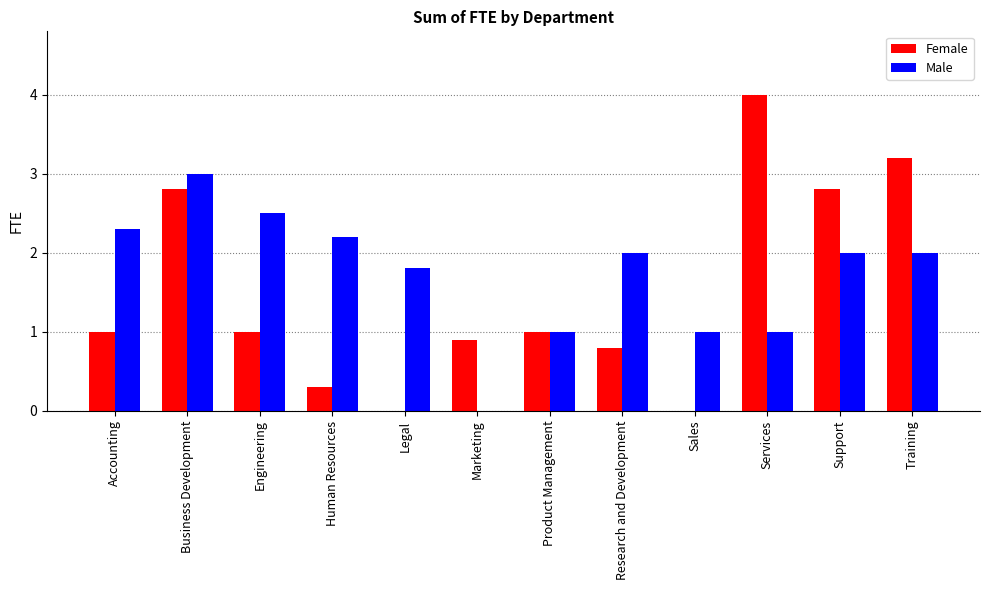

Which series has the largest range (max minus min)?

Female